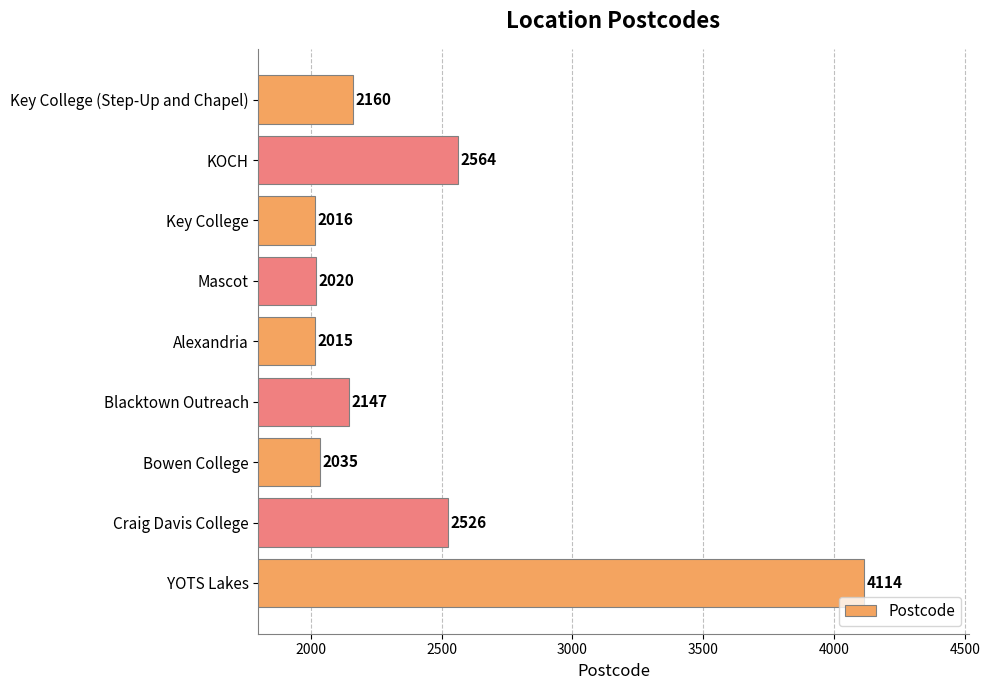

Reading bottom to top, transcribe all the data shown in this chart.

4114	2526	2035	2147	2015	2020	2016	2564	2160